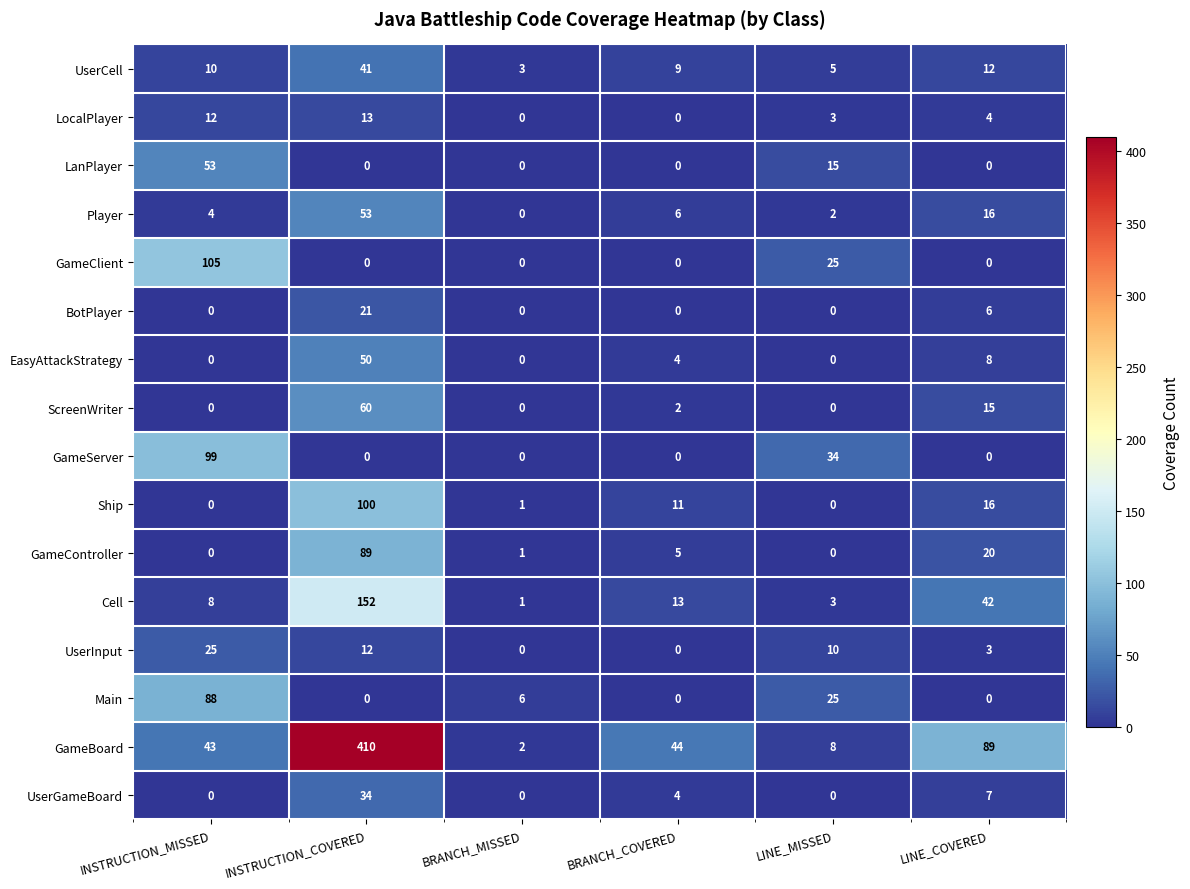

What is the difference between the maximum and second lowest values in the Cell series?

149